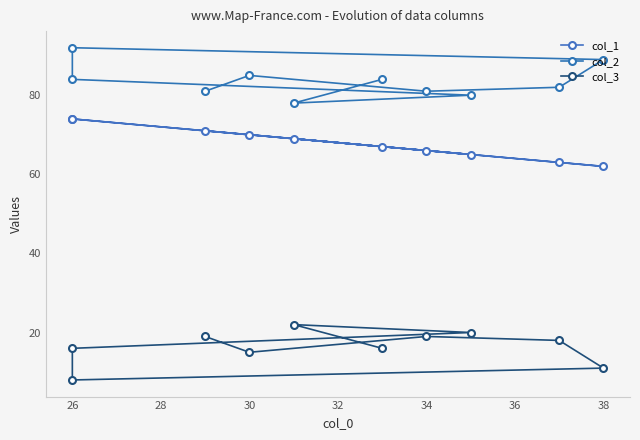

Is it true that col_2 equals 134 at 26?

False